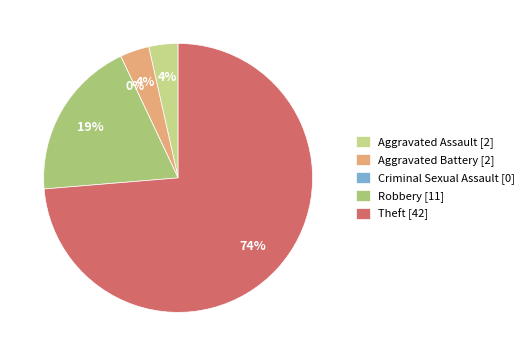

How many segments does this pie chart have?

5